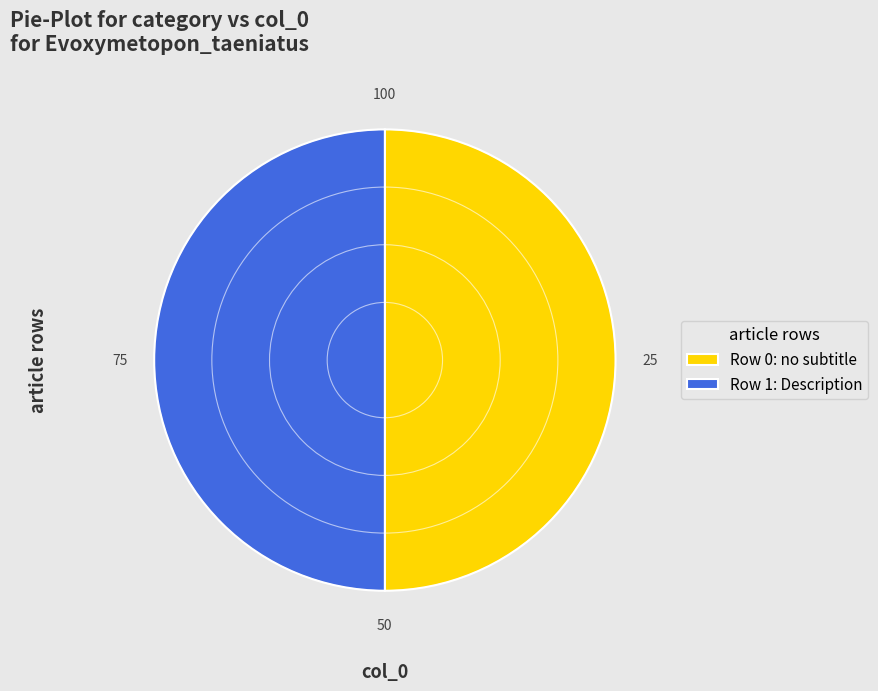

True or false: Row 1: Description accounts for 50% of the total.

True